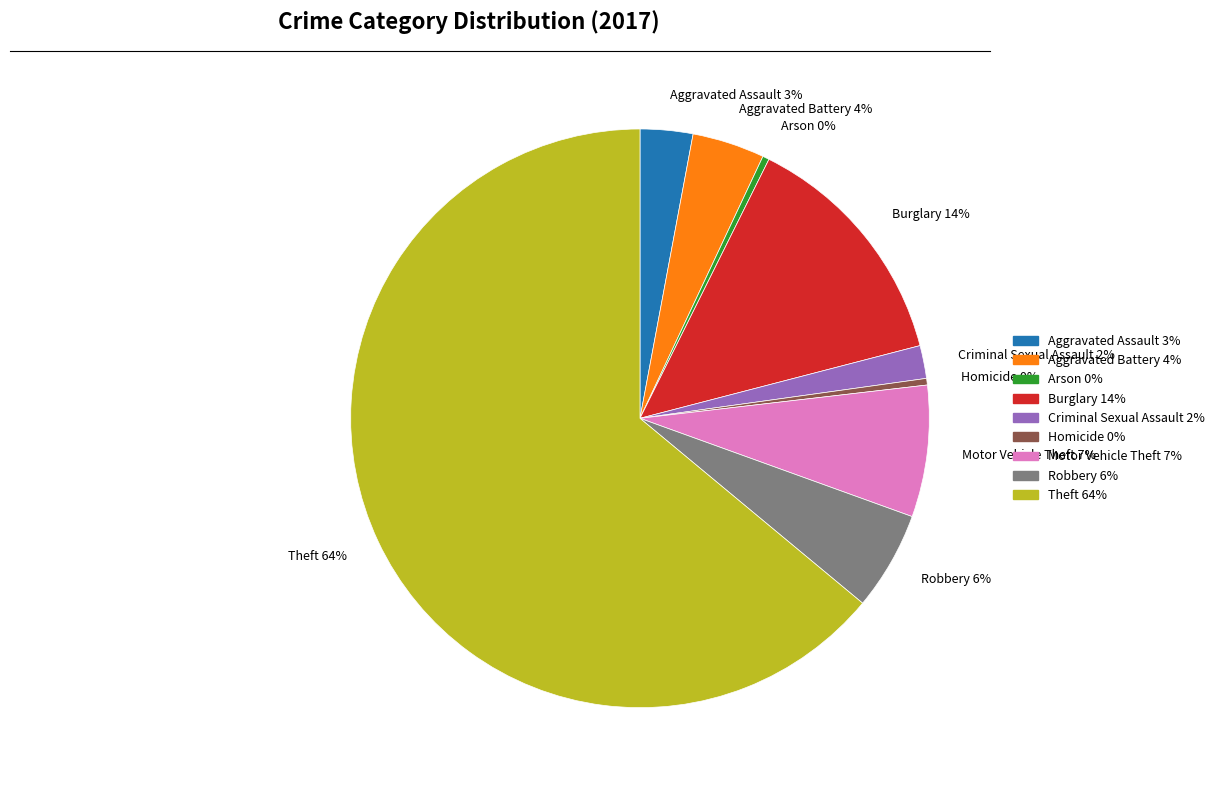

Is Criminal Sexual Assault the majority of the pie?

No